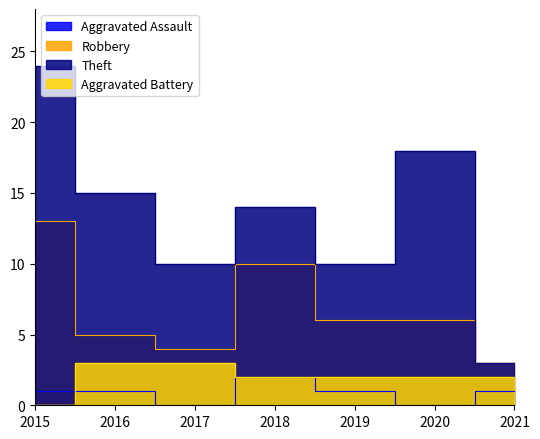

Reading right to left, transcribe all the data shown in this chart.

Aggravated Assault: 2021=1	2020=0	2019=1	2018=2	2017=0	2016=1	2015=1
Robbery: 2021=3	2020=6	2019=6	2018=10	2017=4	2016=5	2015=13
Theft: 2021=3	2020=18	2019=10	2018=14	2017=10	2016=15	2015=24
Aggravated Battery: 2021=2	2020=2	2019=2	2018=2	2017=3	2016=3	2015=0